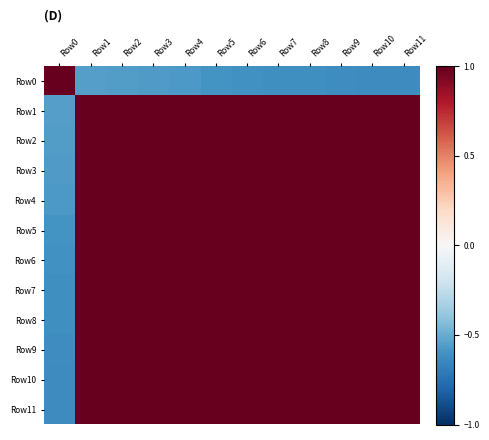

How many data points does each series have?

12